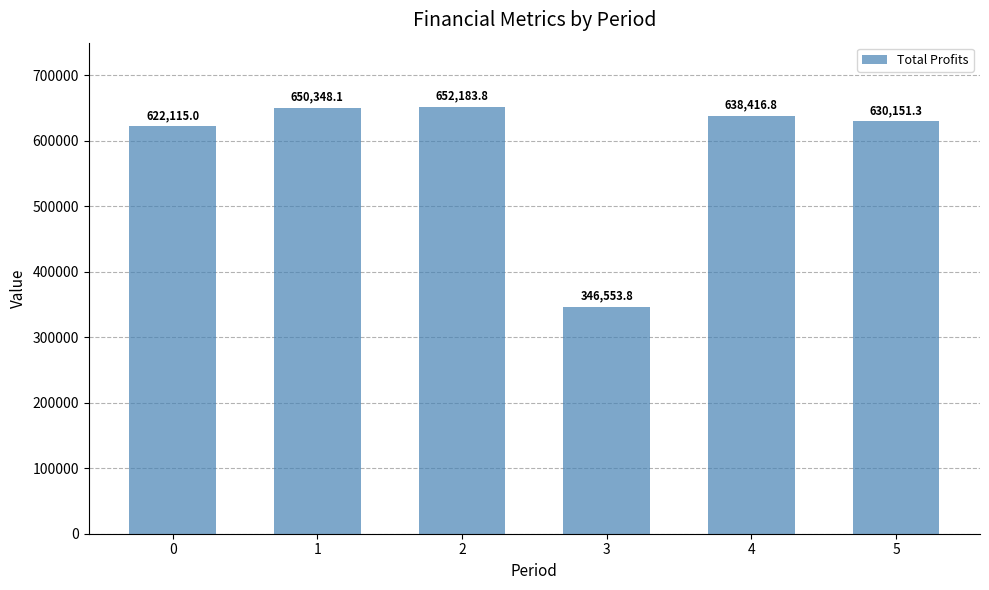

True or false: the data shows 652183.8 at 2.

True